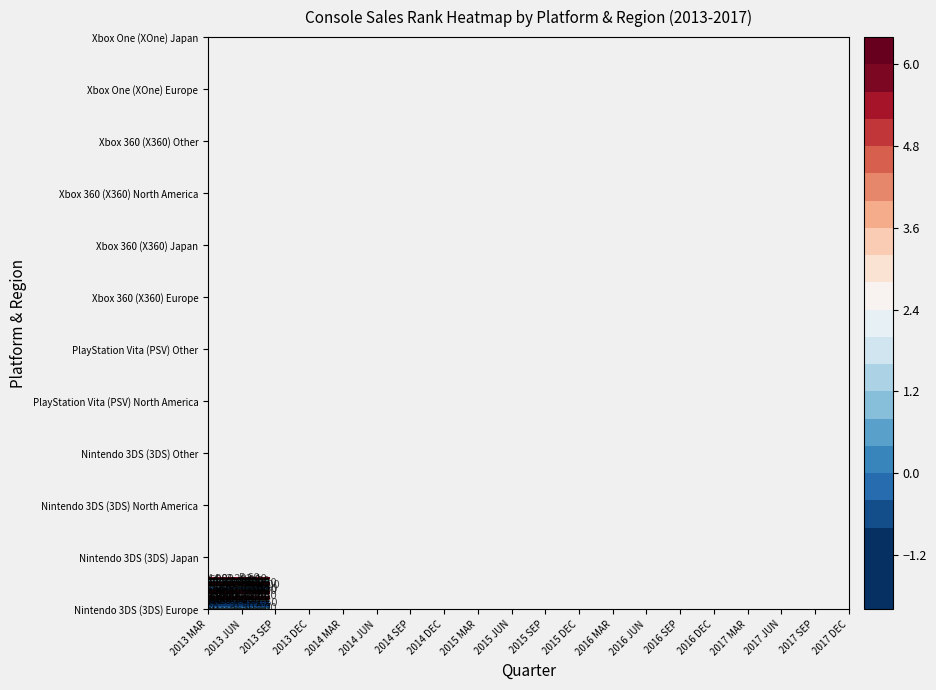

How many series are shown in this chart?

12